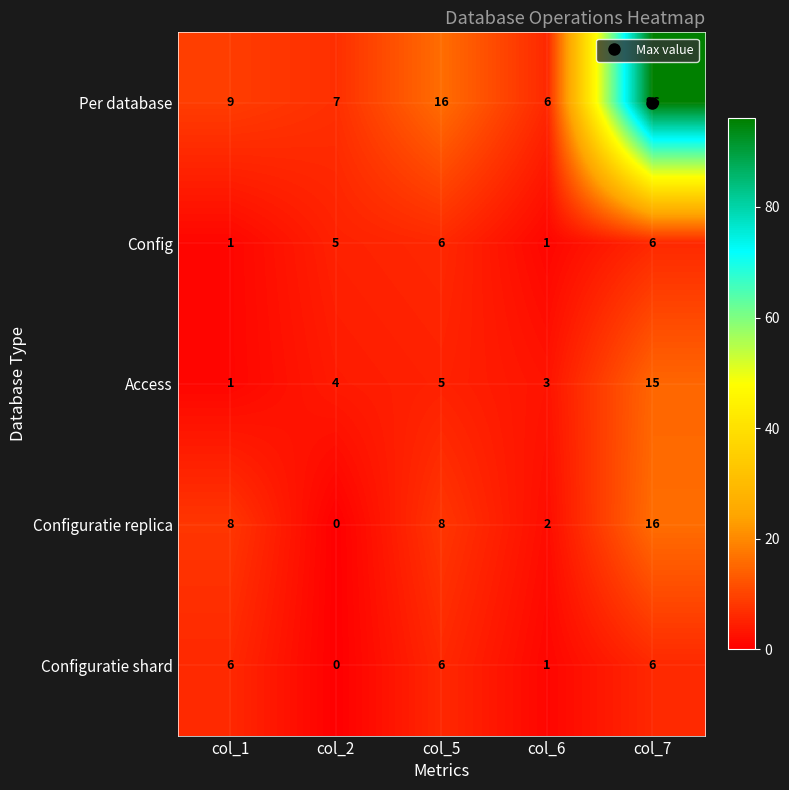

At which label does Configuratie shard reach its minimum?

col_2